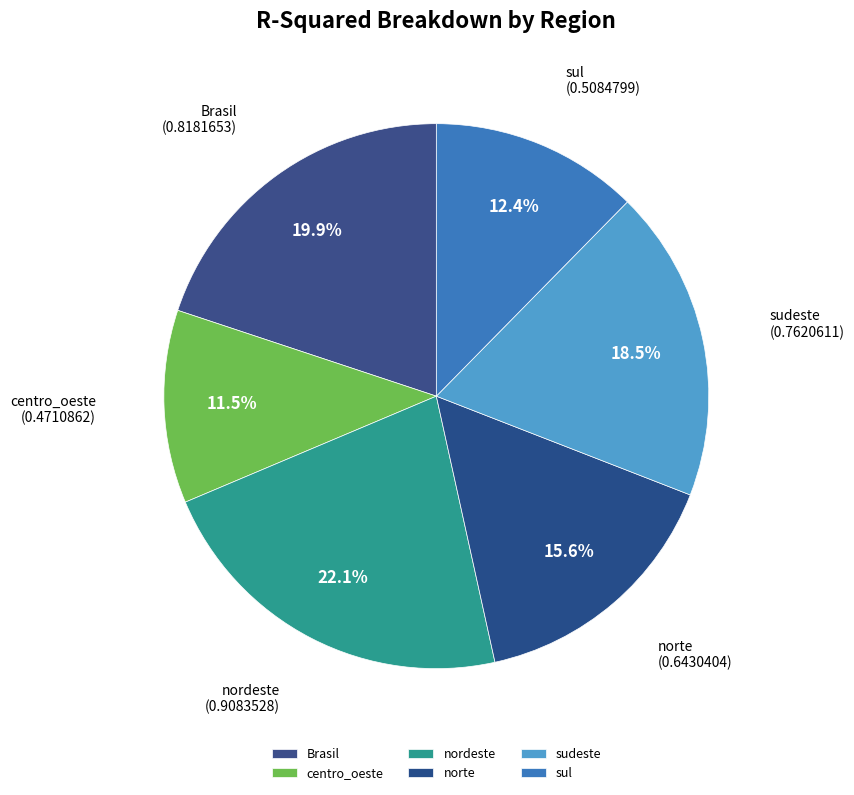

Is it true that nordeste is 14% of the pie?

False